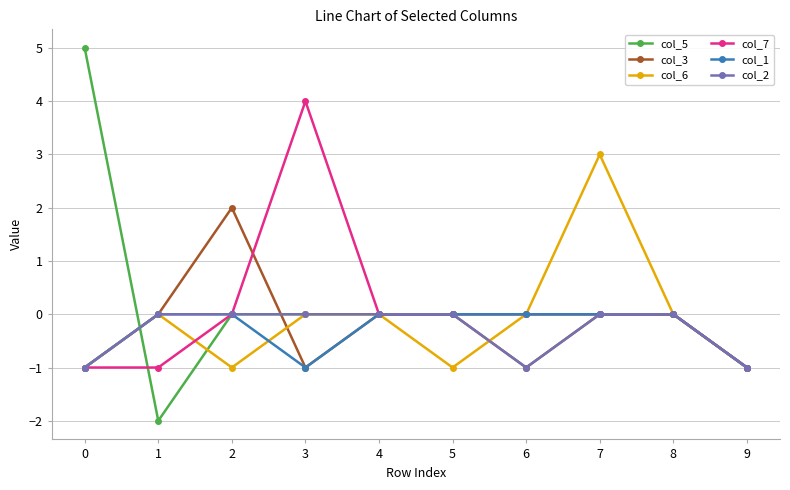

How many categories are shown in the chart?

10